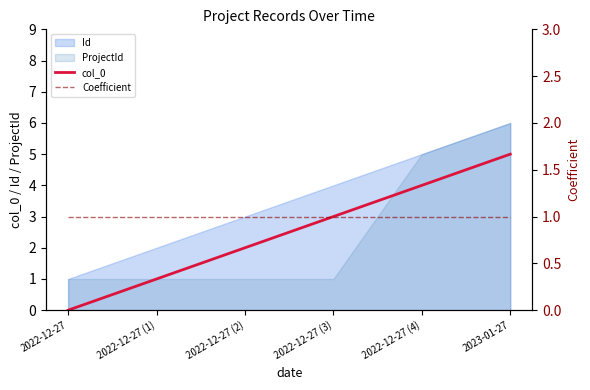

How many lines are shown in the chart?

2